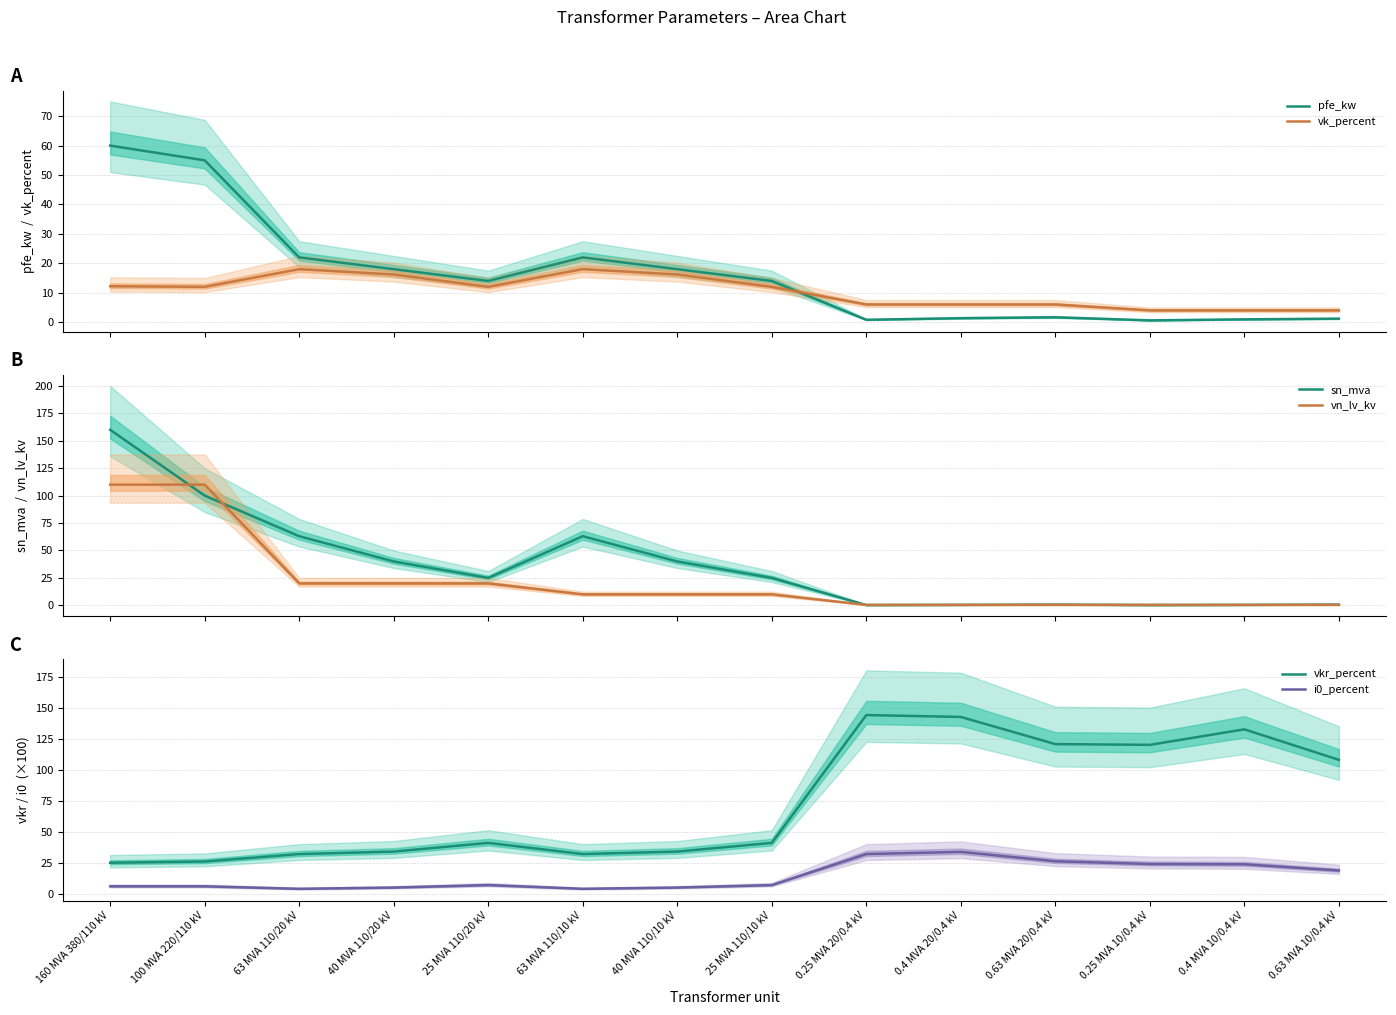

What is the maximum value shown in the chart?

160.0